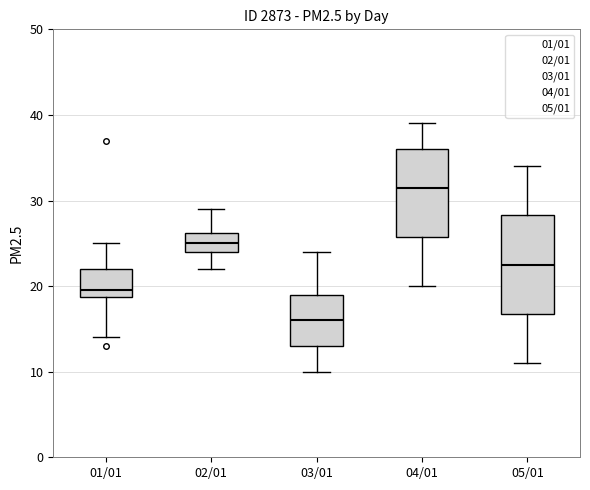

Where is the upper edge of the box for 02/01 on the y-axis? The values are not printed on the chart, so give them approximately, as read against the axis.

26